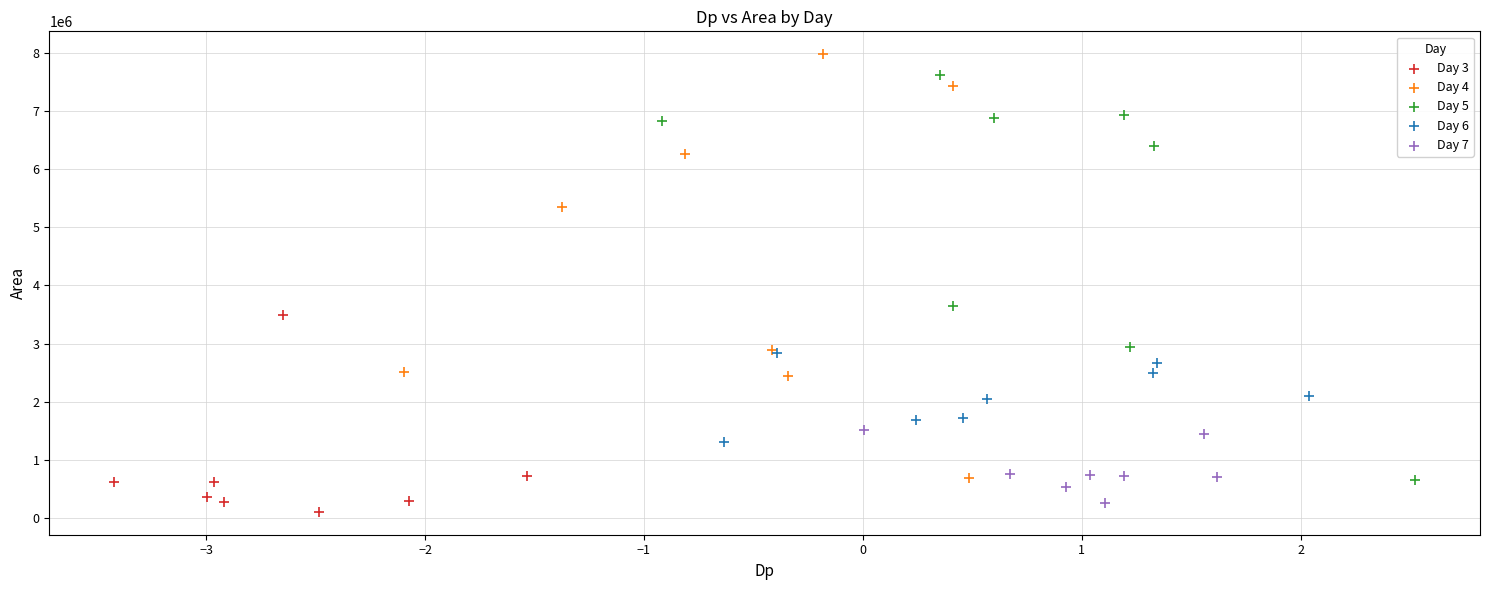

What are all the series names shown in the legend?

Day 3, Day 4, Day 5, Day 6, Day 7